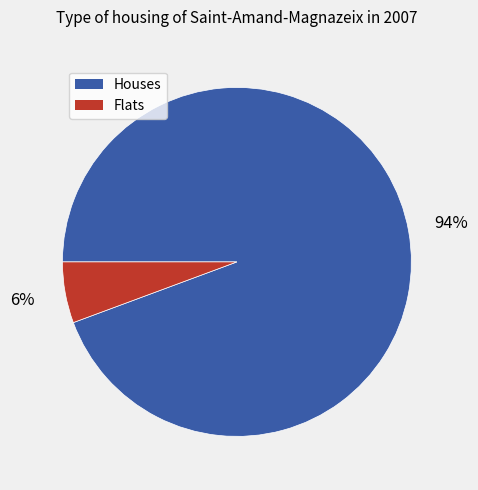

Which category has the biggest portion of the pie?

Houses